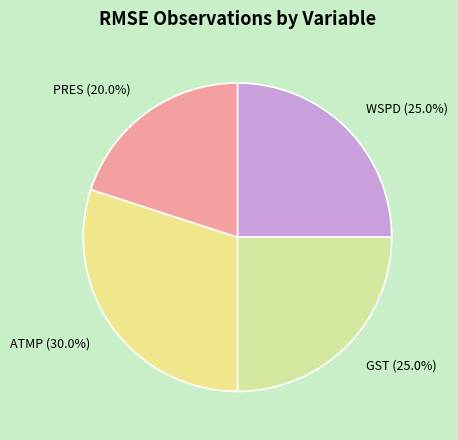

Is there a majority slice in this chart?

No